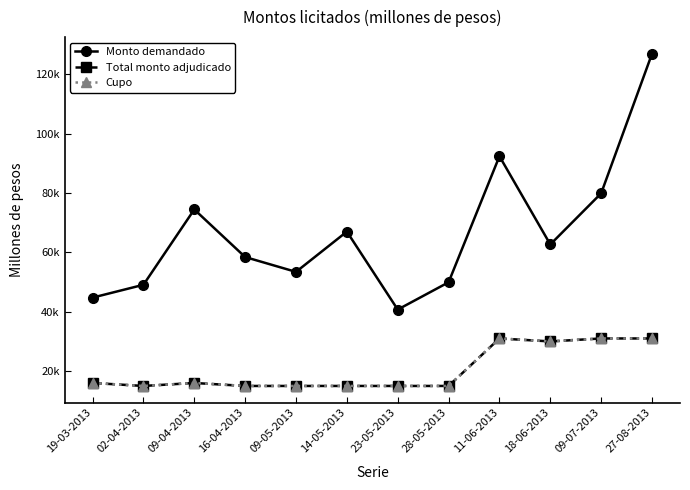

Is it true that Total monto adjudicado equals 16000 at 09-04-2013?

True